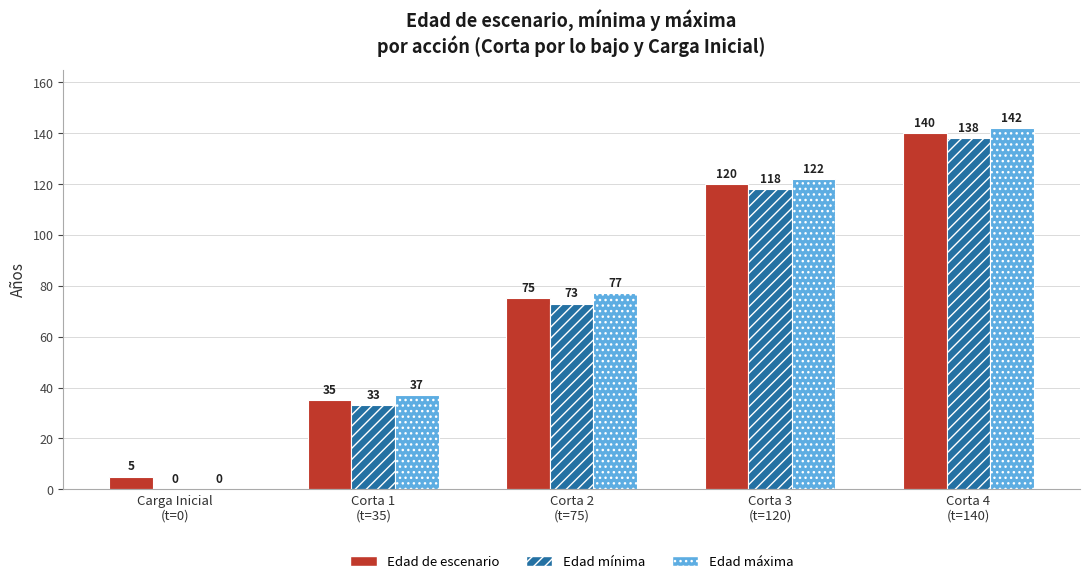

What is the sum of all Edad máxima values?

378